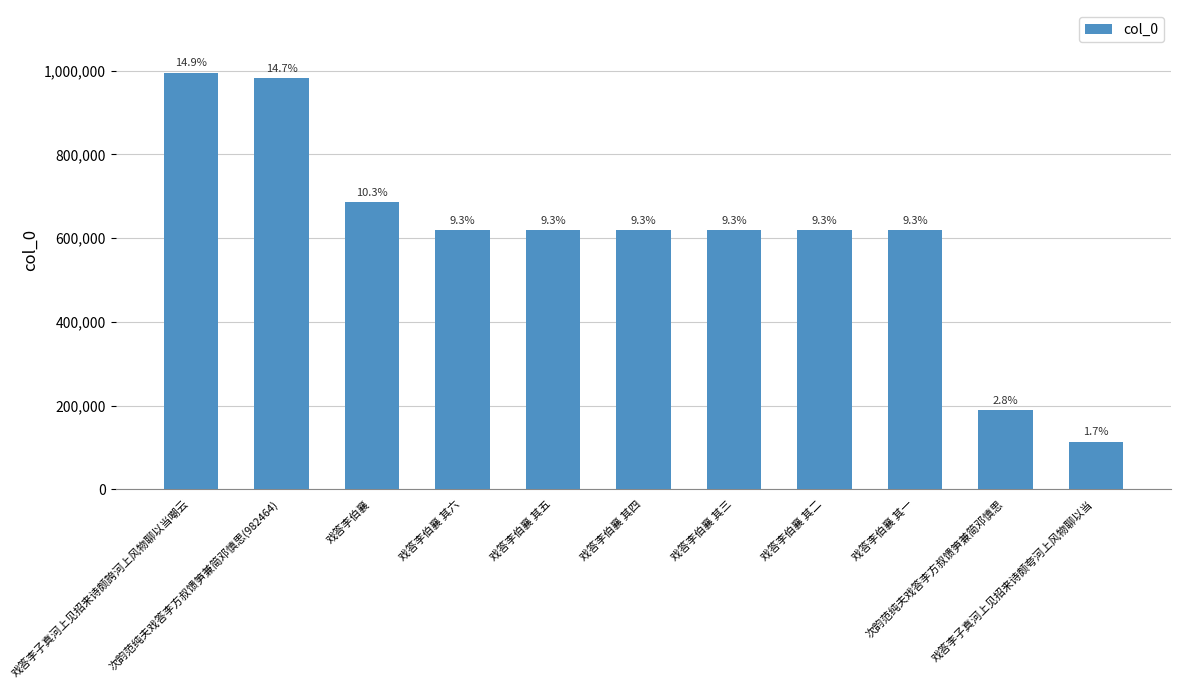

Does the chart contain stacked bars?

No